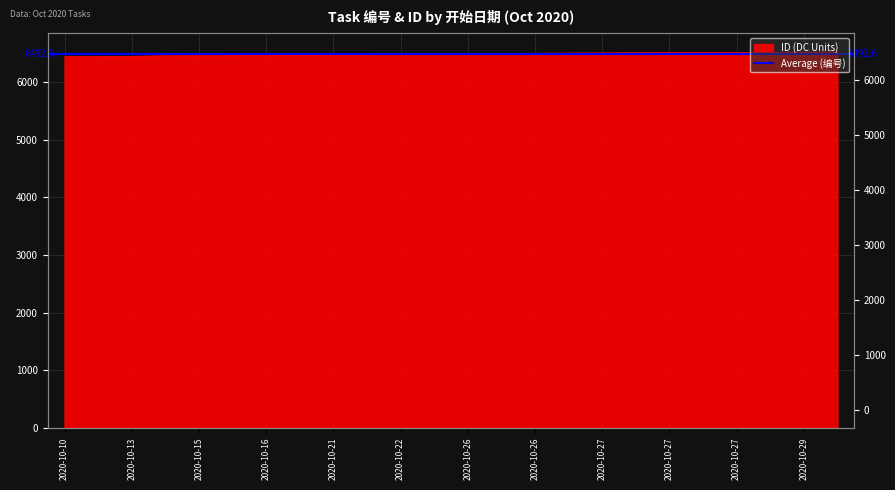

Read the value at 2020-10-26, to the nearest 10.

6510